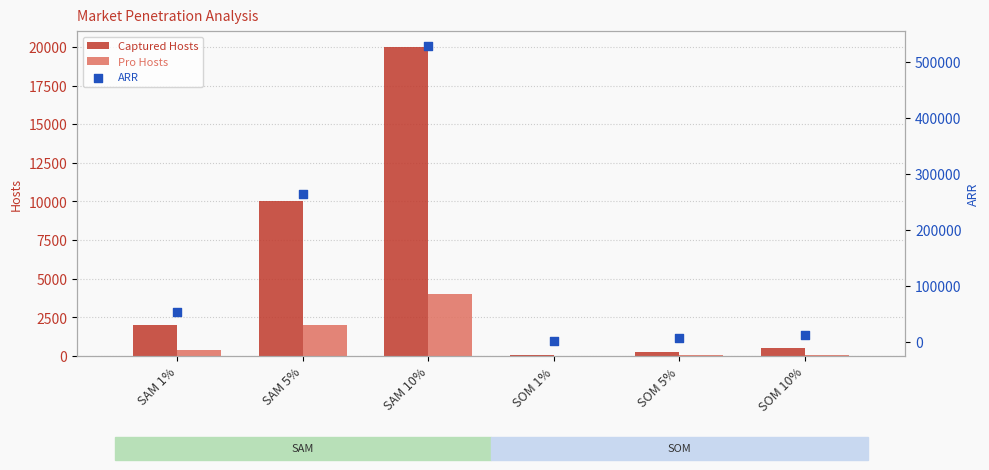

At how many categories does at least one series exceed 260285?

2